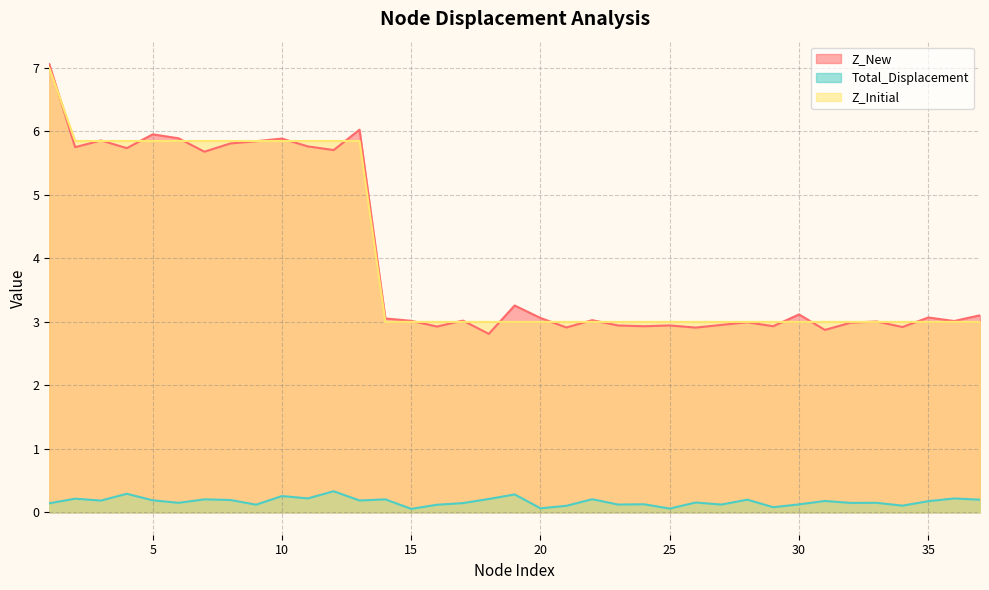

Which series has the largest total across all categories?

Z_Initial